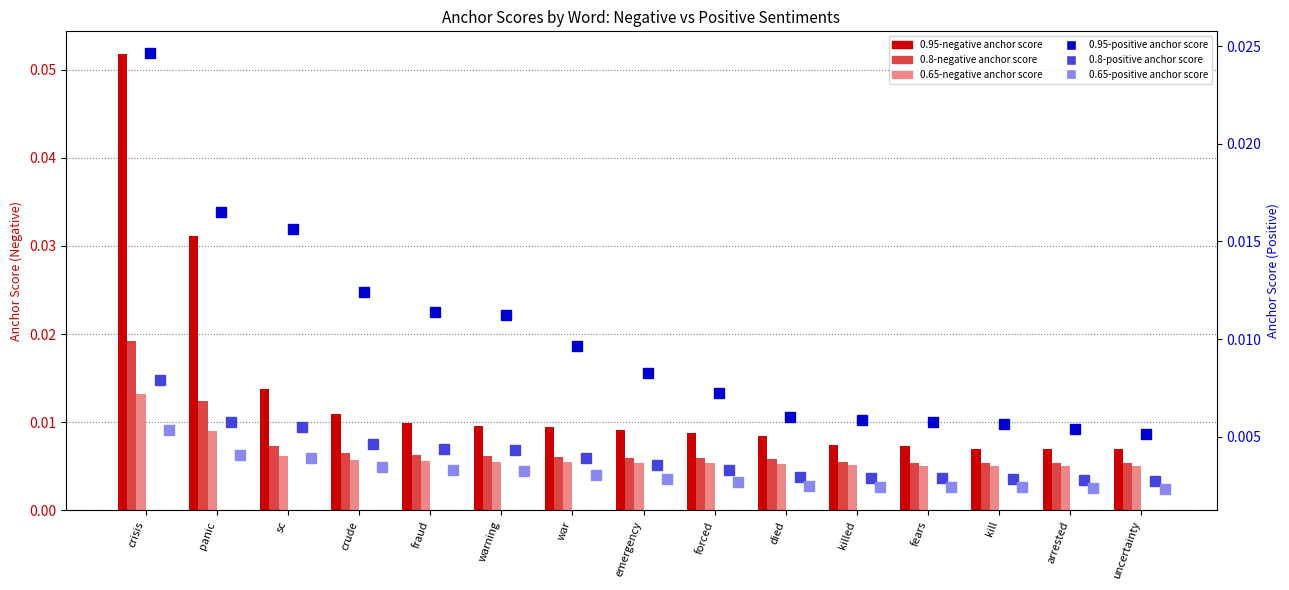

The 0.95-positive anchor score series shows 0.0 at fraud. True or false?

True